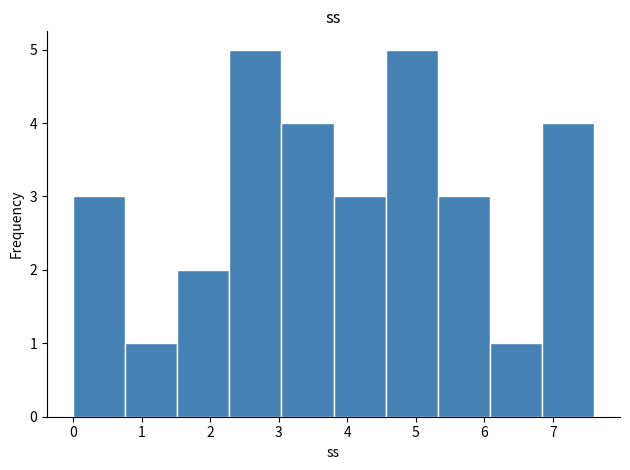

Reading left to right, list every bar in this chart as the range it spans on the x-axis followed by its height. Neither the bar edges nor the heights are printed on the chart, so give them approximately, as read against the axes.

0.00 to 0.76: 3
0.76 to 1.52: 1
1.52 to 2.28: 2
2.28 to 3.04: 5
3.04 to 3.80: 4
3.80 to 4.56: 3
4.56 to 5.32: 5
5.32 to 6.08: 3
6.08 to 6.84: 1
6.84 to 7.60: 4